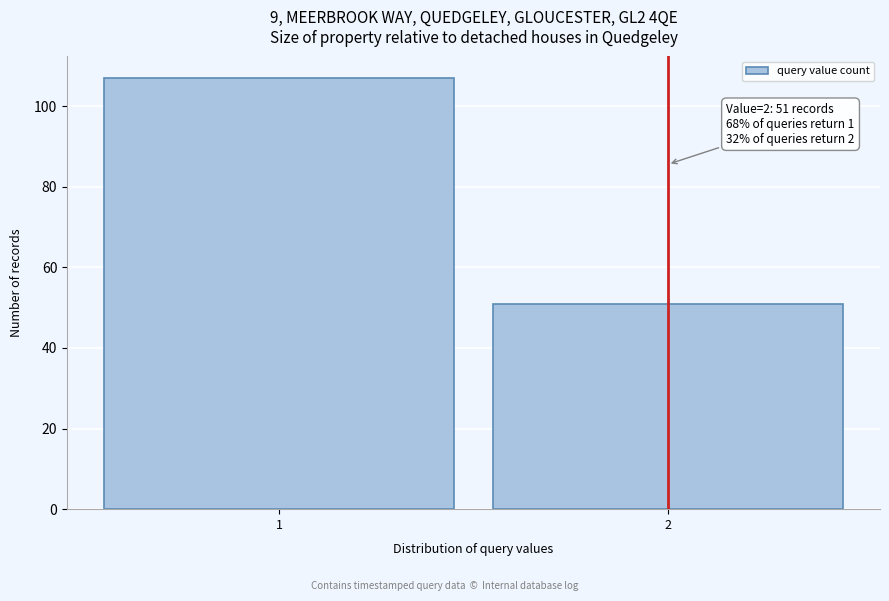

Reading left to right, transcribe all the data shown in this chart.

107	51